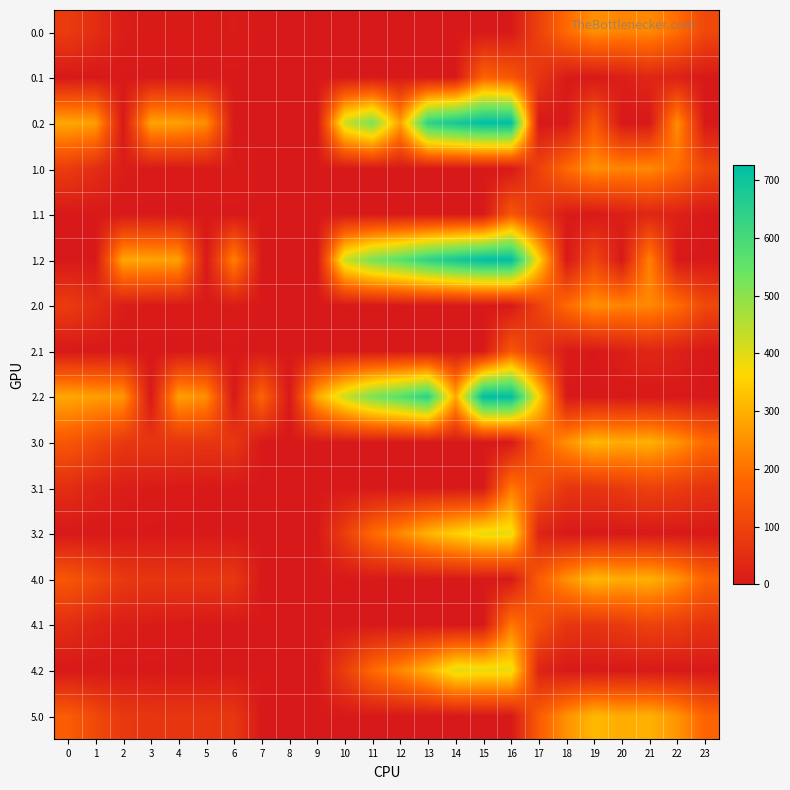

Count the number of data series in this chart.

16